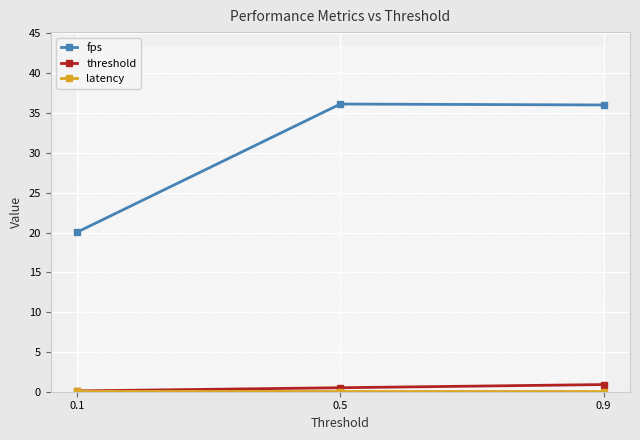

How many threshold values are between 0 and 1?

3